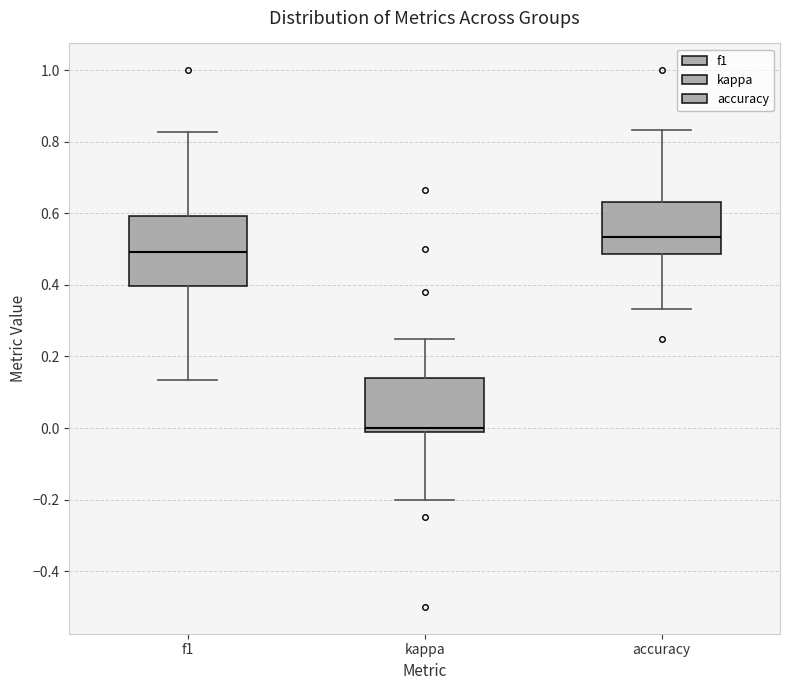

Reading left to right, read every box against the y-axis: the position of its median line, the range the box covers, and the ends of its whiskers. The values are not printed on the chart, so give them approximately, as read against the axis.

f1: median 0.50, box 0.40 to 0.60, whiskers 0.14 to 0.82
kappa: median 0.00, box -0.02 to 0.14, whiskers -0.20 to 0.26
accuracy: median 0.54, box 0.48 to 0.64, whiskers 0.34 to 0.84